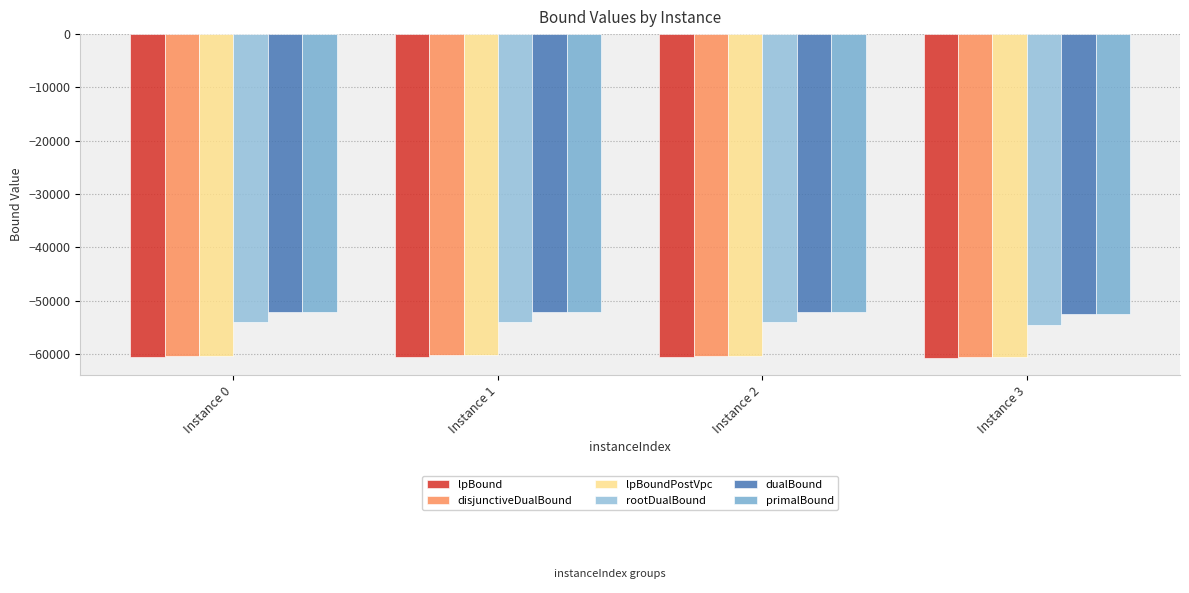

At which category does the chart reach its minimum across all series?

Instance 3